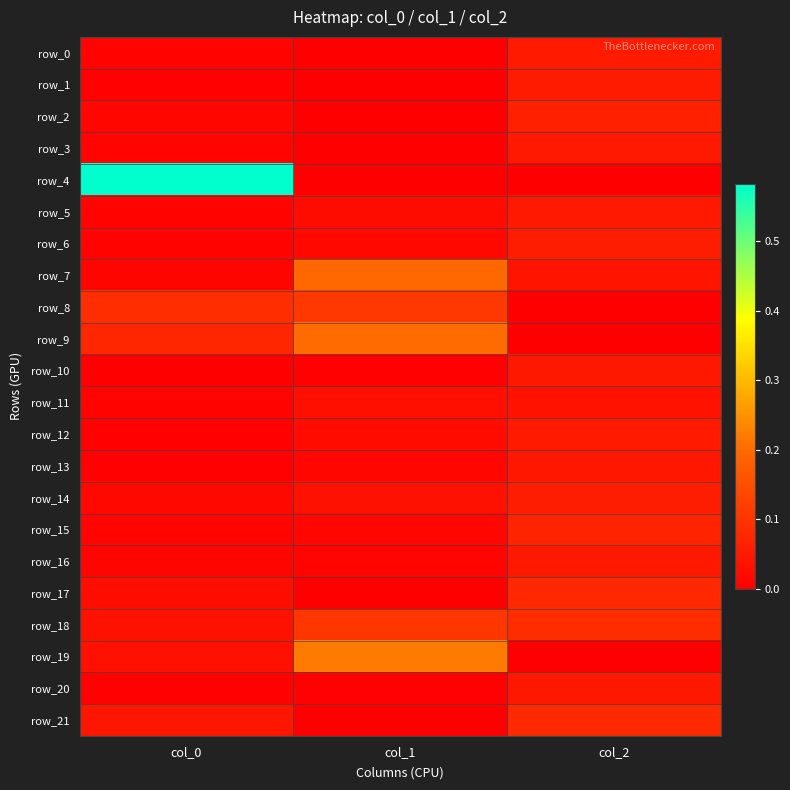

How many row_2 values are between 0 and 1?

3